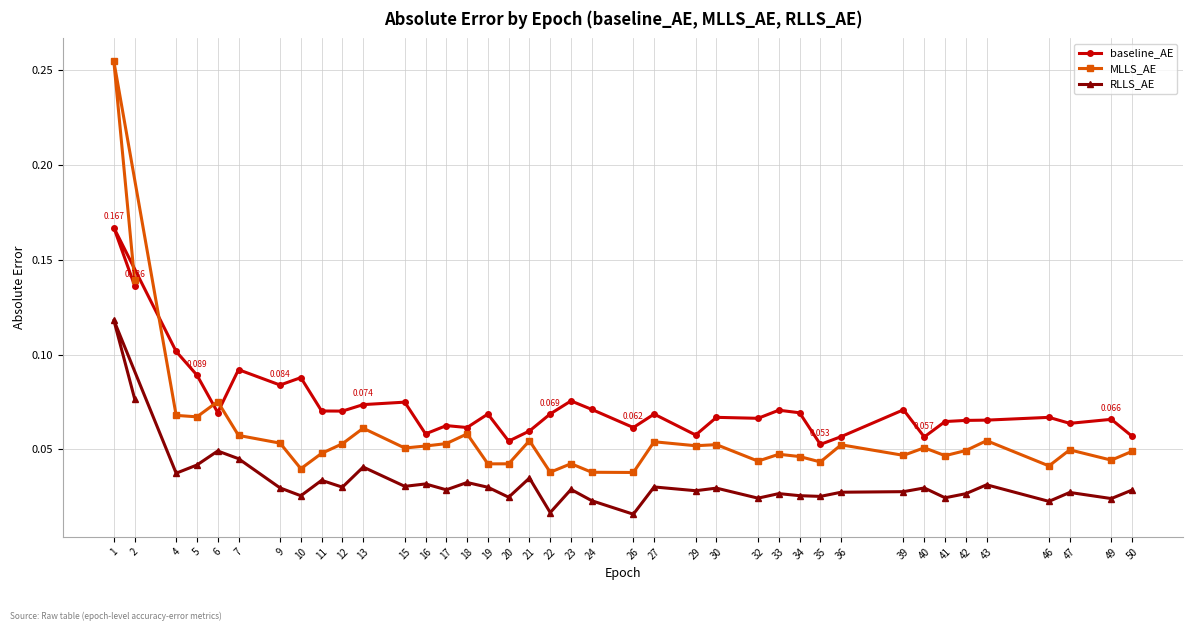

What are all the series names shown in the legend?

baseline_AE, MLLS_AE, RLLS_AE